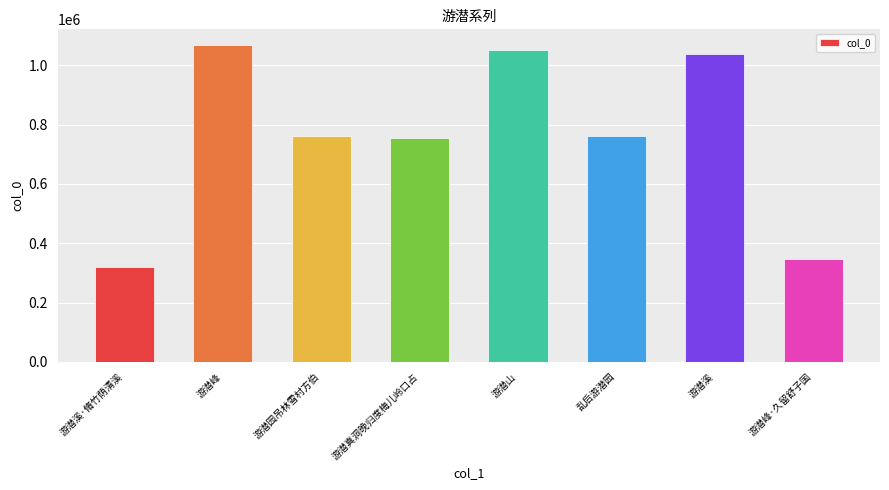

What is the minimum value shown in the chart?

320768